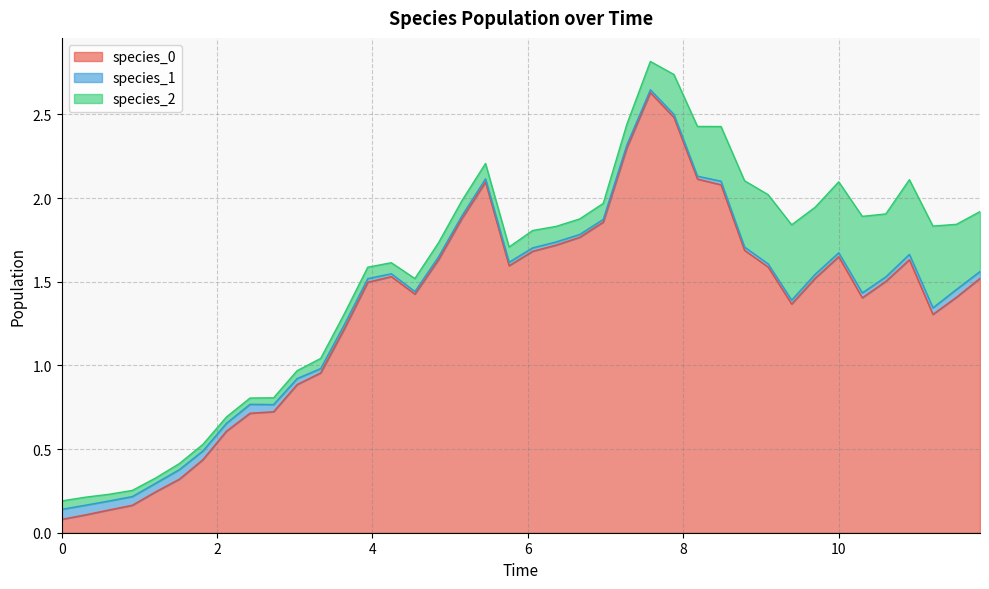

How many data points does each series have?

40